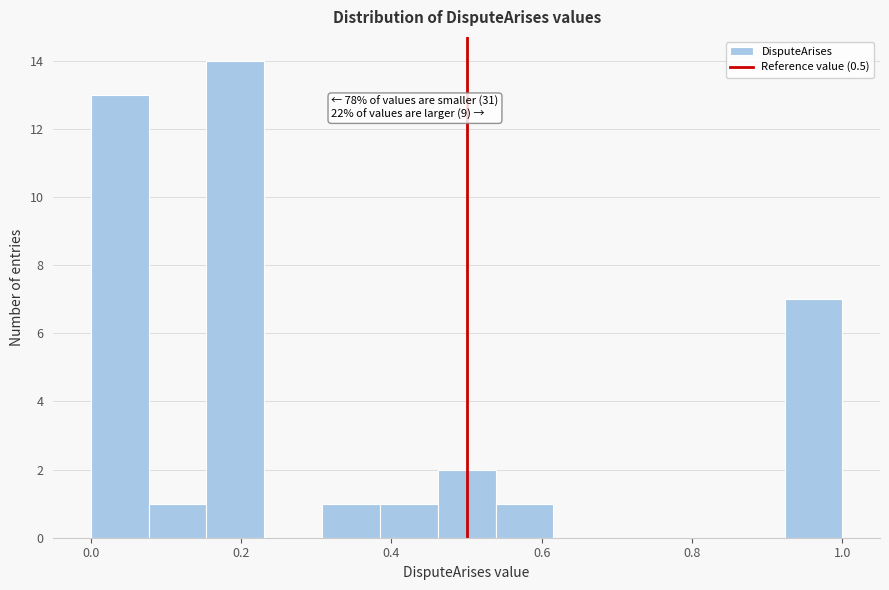

Read against the x-axis, roughly where is the centre of the tallest bar?

0.20